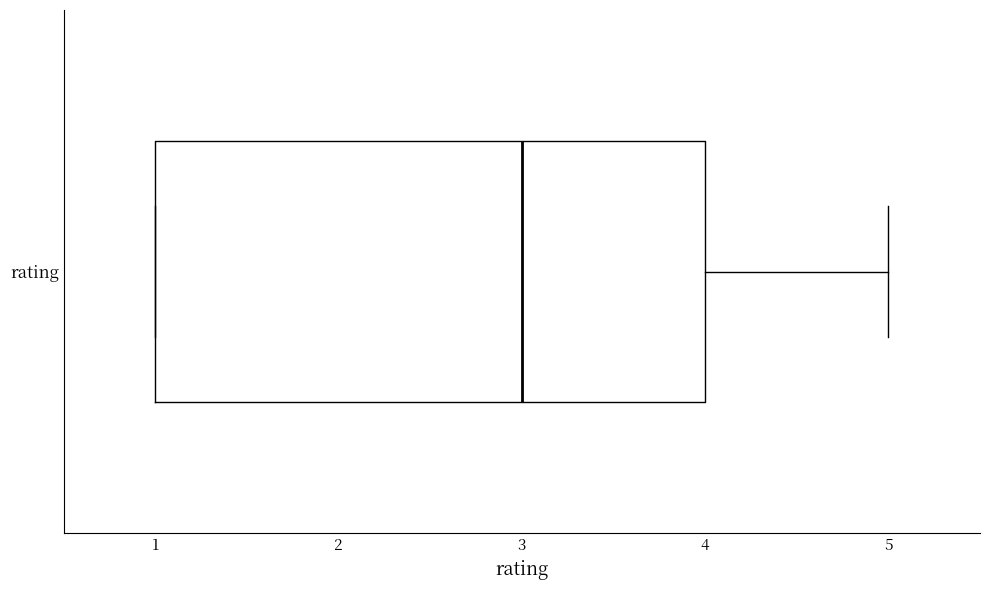

Transcribe this box plot: give where the median line is, the range the box spans, and where the two whiskers end, as read against the x-axis. The values are not printed on the chart, so give them approximately, as read against the axis.

median 3, box 1 to 4, whiskers 1 to 5